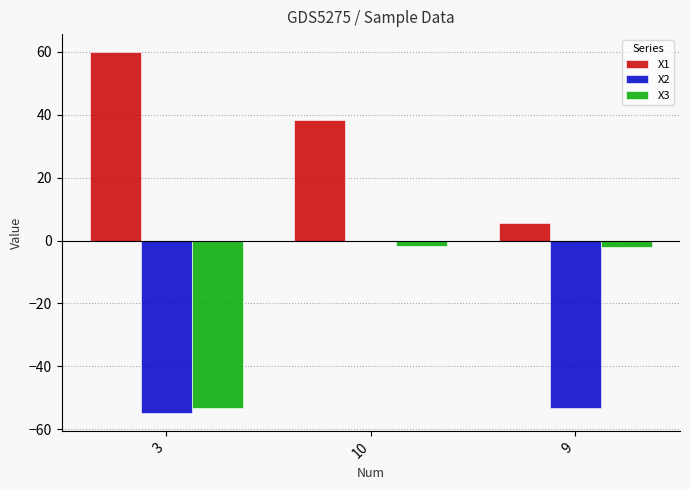

At which category does the chart reach its peak across all series?

3